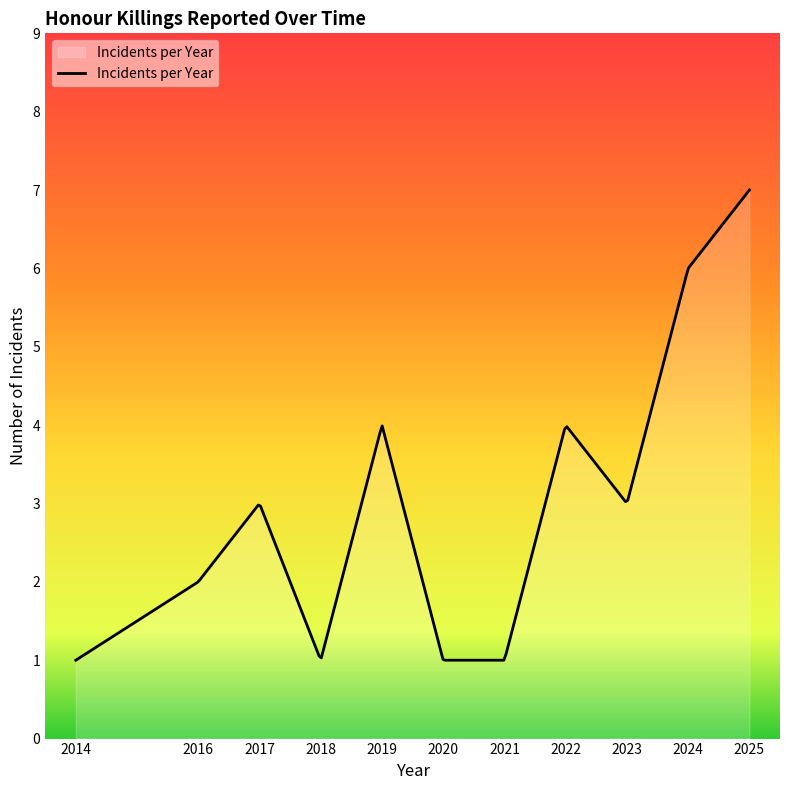

What is the difference between the maximum and minimum values?

6.0